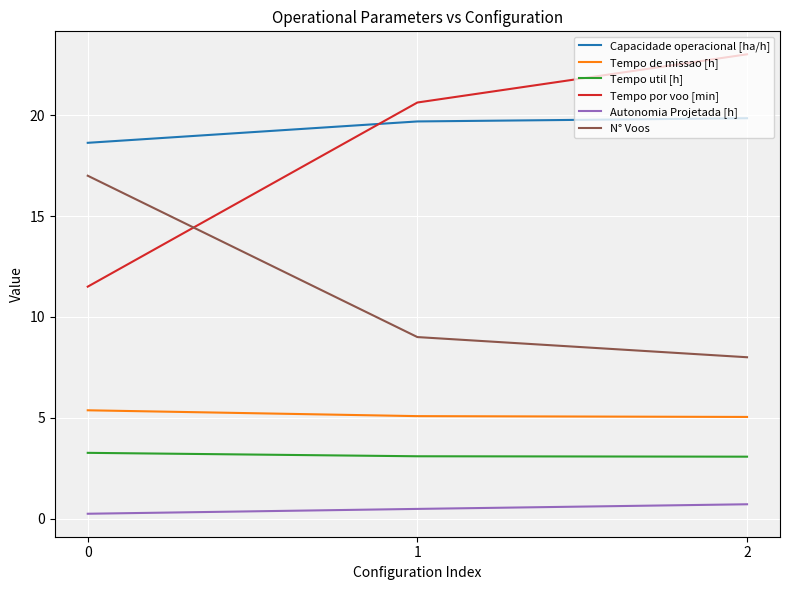

Which series has the largest range (max minus min)?

Tempo por voo [min]